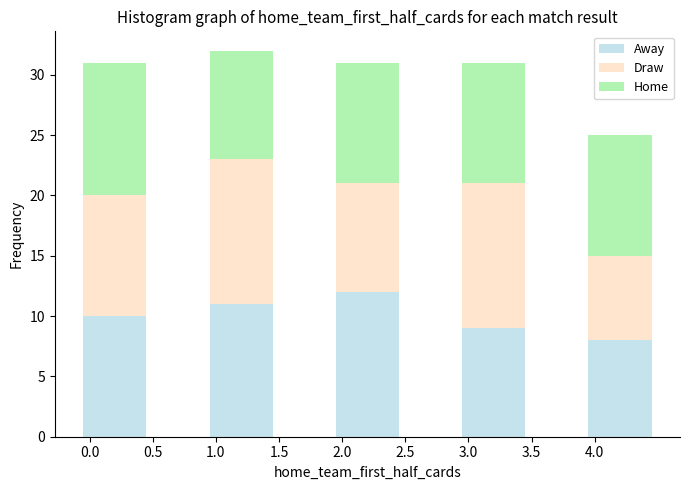

What is the total height of the stacked bar covering 1.95 to 2.45 on the x-axis? The values are not printed on the chart, so give them approximately, as read against the axis.

31